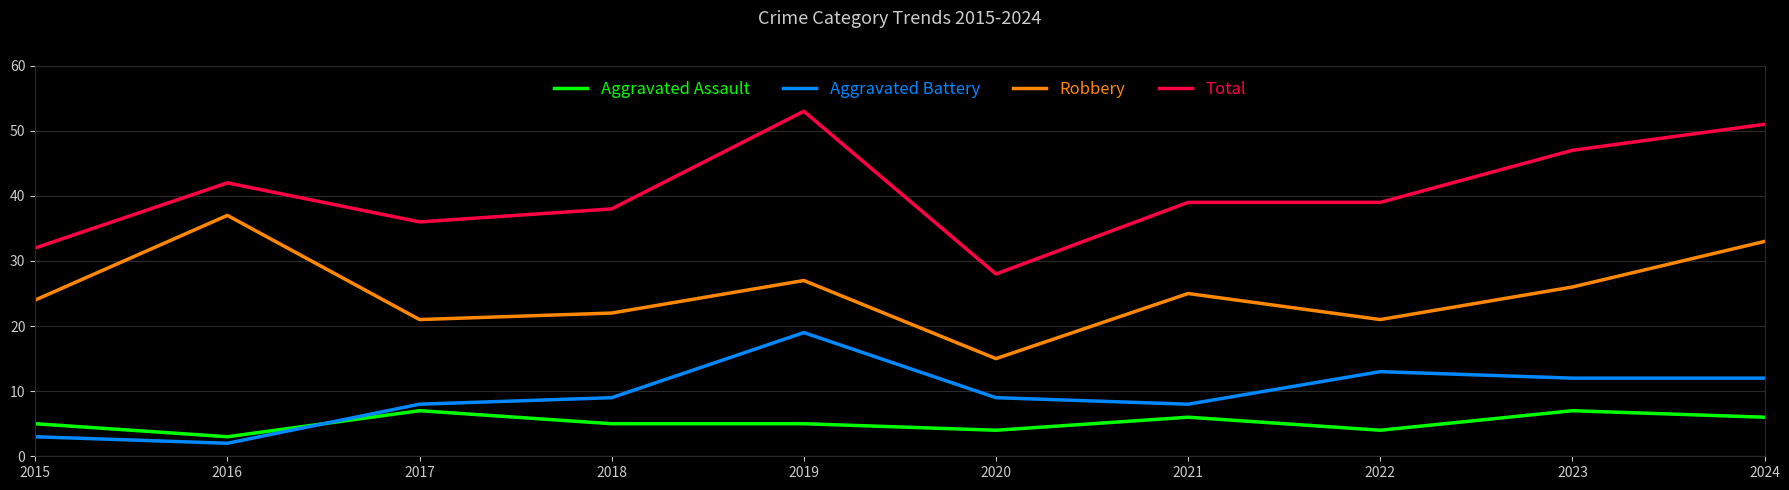

Reading left to right, transcribe all the data shown in this chart.

Aggravated Assault: 2015=5	2016=3	2017=7	2018=5	2019=5	2020=4	2021=6	2022=4	2023=7	2024=6
Aggravated Battery: 2015=3	2016=2	2017=8	2018=9	2019=19	2020=9	2021=8	2022=13	2023=12	2024=12
Robbery: 2015=24	2016=37	2017=21	2018=22	2019=27	2020=15	2021=25	2022=21	2023=26	2024=33
Total: 2015=32	2016=42	2017=36	2018=38	2019=53	2020=28	2021=39	2022=39	2023=47	2024=51